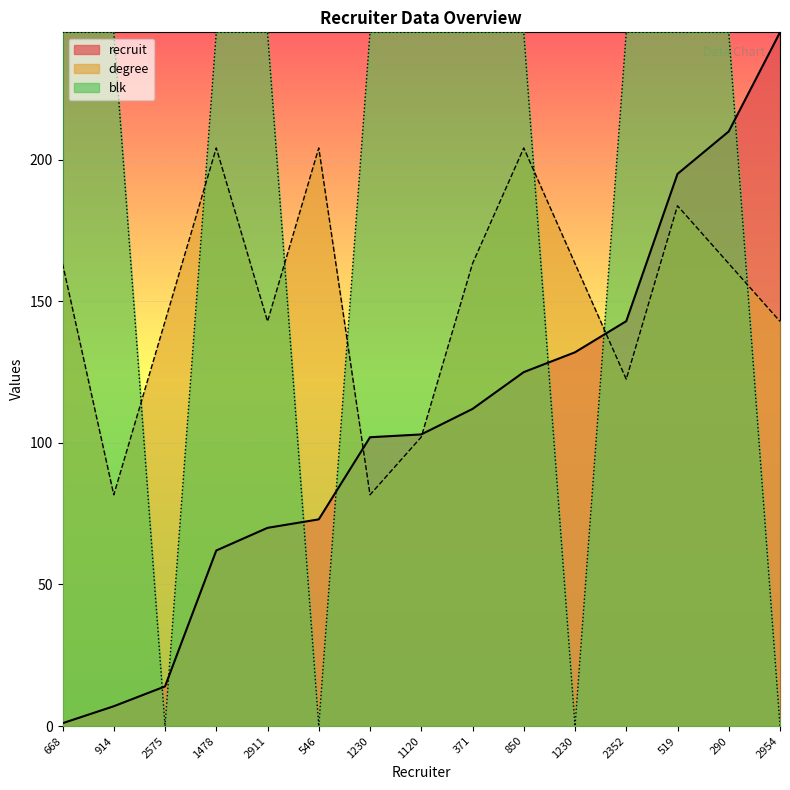

Reading left to right, list all the values displayed in this chart.

recruit: 668=1.0	914=7.0	2575=14.0	1478=62.0	2911=70.0	546=73.0	1230=102.0	1120=103.0	371=112.0	850=125.0	1230=132.0	2352=143.0	519=195.0	290=210.0	2954=245.0
degree: 668=163.3	914=81.7	2575=142.9	1478=204.2	2911=142.9	546=204.2	1230=81.7	1120=102.1	371=163.3	850=204.2	1230=163.3	2352=122.5	519=183.8	290=163.3	2954=142.9
blk: 668=245.0	914=245.0	2575=0.0	1478=245.0	2911=245.0	546=0.0	1230=245.0	1120=245.0	371=245.0	850=245.0	1230=0.0	2352=245.0	519=245.0	290=245.0	2954=0.0